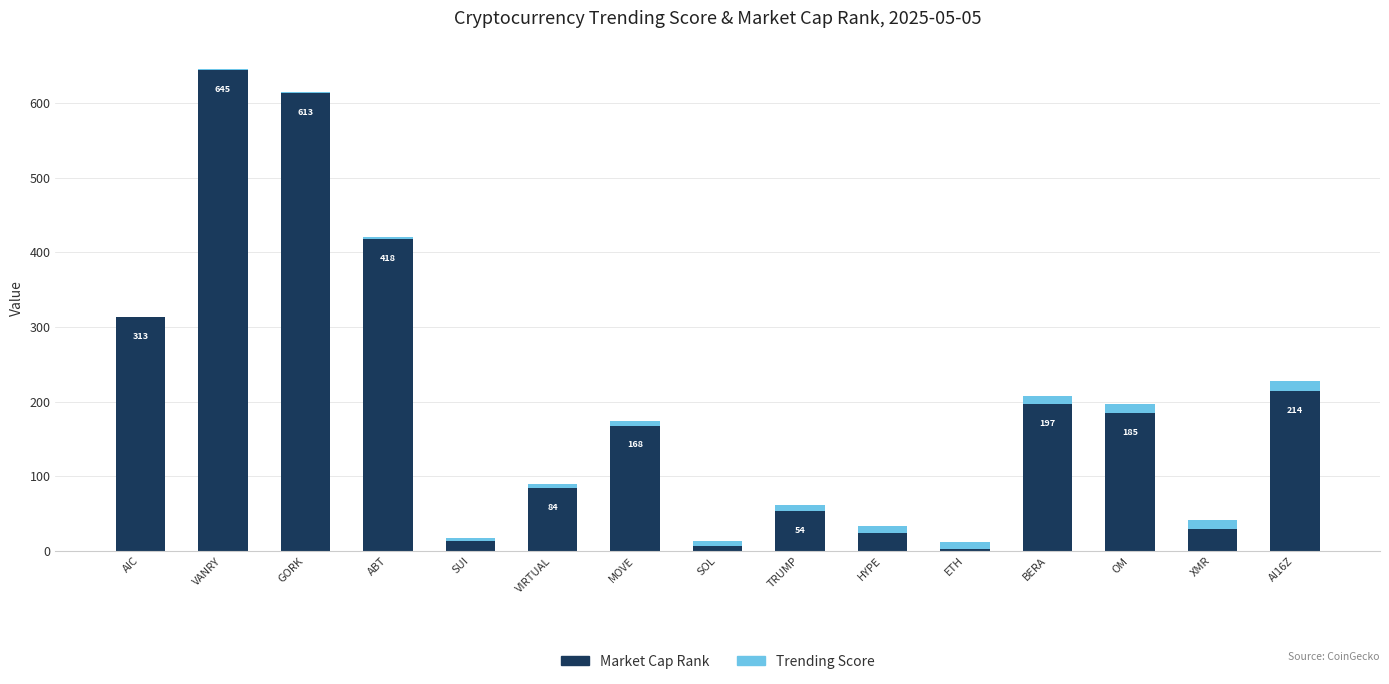

Where is Market Cap Rank nearest to the value 323?

AIC